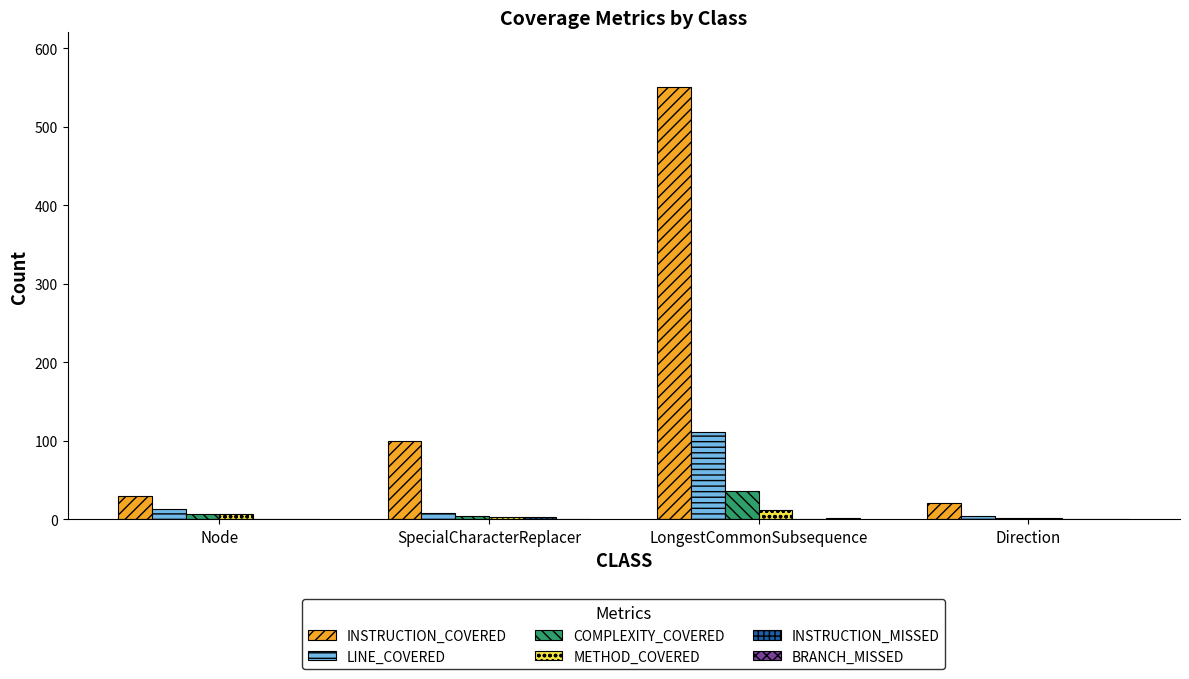

At which category is the sum across all series the highest?

LongestCommonSubsequence